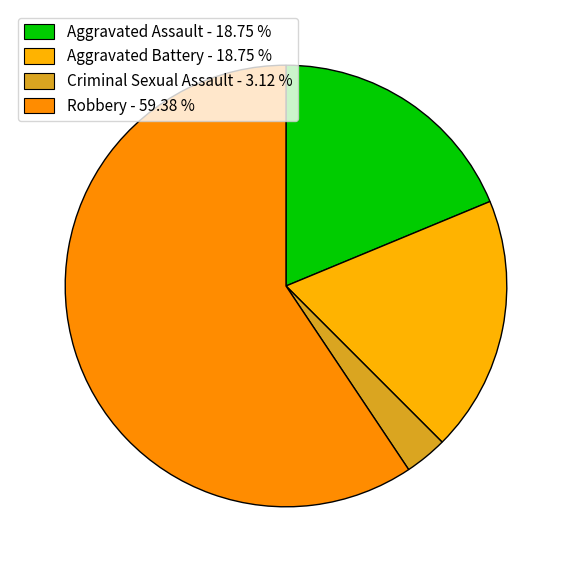

How many slices are in this pie chart?

4